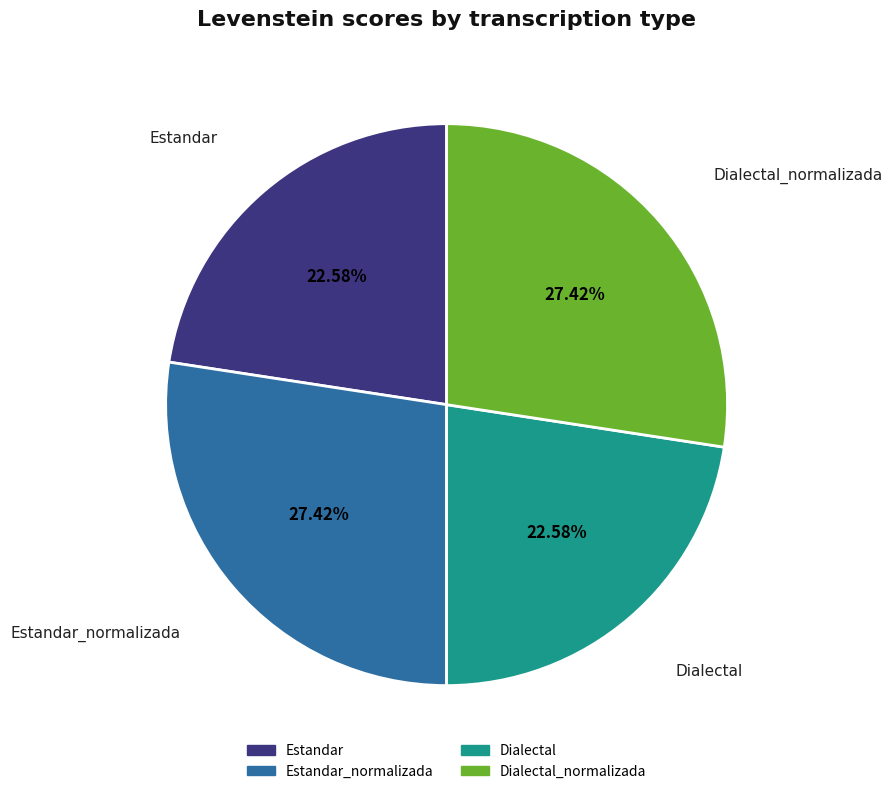

Does any single category account for the majority?

No